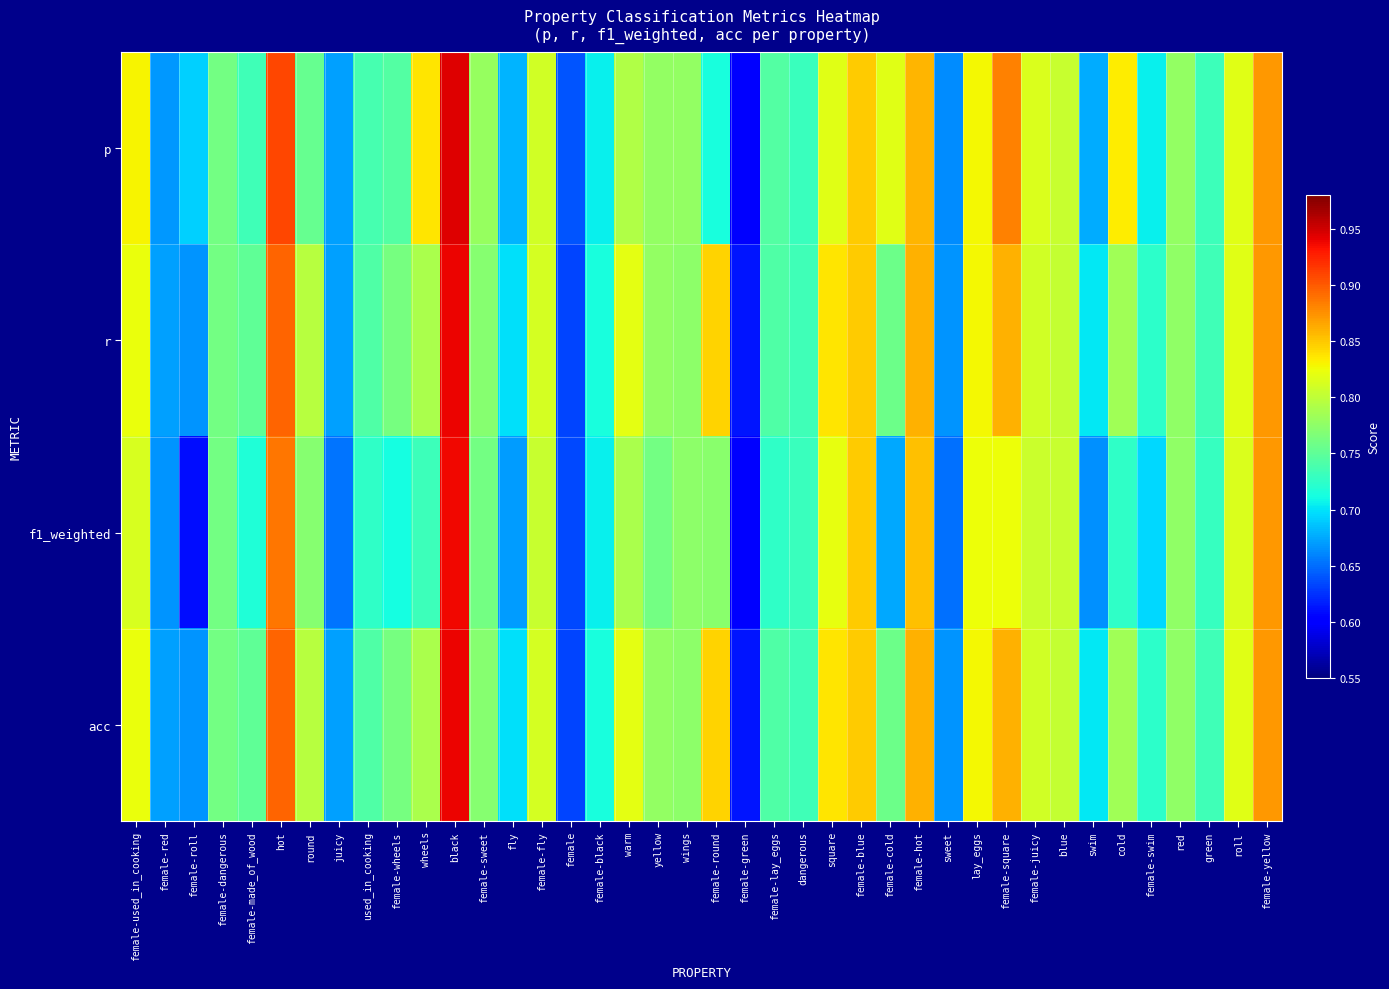

Reading left to right, list all the values displayed in this chart.

p: female-used_in_cooking=0.8	female-red=0.7	female-roll=0.7	female-dangerous=0.8	female-made_of_wood=0.7	hot=0.9	round=0.8	juicy=0.7	used_in_cooking=0.7	female-wheels=0.7	wheels=0.8	black=0.9	female-sweet=0.8	fly=0.7	female-fly=0.8	female=0.6	female-black=0.7	warm=0.8	yellow=0.8	wings=0.8	female-round=0.7	female-green=0.6	female-lay_eggs=0.7	dangerous=0.7	square=0.8	female-blue=0.8	female-cold=0.8	female-hot=0.9	sweet=0.7	lay_eggs=0.8	female-square=0.9	female-juicy=0.8	blue=0.8	swim=0.7	cold=0.8	female-swim=0.7	red=0.8	green=0.7	roll=0.8	female-yellow=0.9
r: female-used_in_cooking=0.8	female-red=0.7	female-roll=0.7	female-dangerous=0.8	female-made_of_wood=0.8	hot=0.9	round=0.8	juicy=0.7	used_in_cooking=0.7	female-wheels=0.8	wheels=0.8	black=0.9	female-sweet=0.8	fly=0.7	female-fly=0.8	female=0.6	female-black=0.7	warm=0.8	yellow=0.8	wings=0.8	female-round=0.8	female-green=0.6	female-lay_eggs=0.7	dangerous=0.7	square=0.8	female-blue=0.8	female-cold=0.8	female-hot=0.9	sweet=0.7	lay_eggs=0.8	female-square=0.9	female-juicy=0.8	blue=0.8	swim=0.7	cold=0.8	female-swim=0.7	red=0.8	green=0.7	roll=0.8	female-yellow=0.9
f1_weighted: female-used_in_cooking=0.8	female-red=0.7	female-roll=0.6	female-dangerous=0.8	female-made_of_wood=0.7	hot=0.9	round=0.8	juicy=0.7	used_in_cooking=0.7	female-wheels=0.7	wheels=0.7	black=0.9	female-sweet=0.8	fly=0.7	female-fly=0.8	female=0.6	female-black=0.7	warm=0.8	yellow=0.8	wings=0.8	female-round=0.8	female-green=0.6	female-lay_eggs=0.7	dangerous=0.7	square=0.8	female-blue=0.8	female-cold=0.7	female-hot=0.9	sweet=0.7	lay_eggs=0.8	female-square=0.8	female-juicy=0.8	blue=0.8	swim=0.7	cold=0.7	female-swim=0.7	red=0.8	green=0.7	roll=0.8	female-yellow=0.9
acc: female-used_in_cooking=0.8	female-red=0.7	female-roll=0.7	female-dangerous=0.8	female-made_of_wood=0.8	hot=0.9	round=0.8	juicy=0.7	used_in_cooking=0.7	female-wheels=0.8	wheels=0.8	black=0.9	female-sweet=0.8	fly=0.7	female-fly=0.8	female=0.6	female-black=0.7	warm=0.8	yellow=0.8	wings=0.8	female-round=0.8	female-green=0.6	female-lay_eggs=0.7	dangerous=0.7	square=0.8	female-blue=0.8	female-cold=0.8	female-hot=0.9	sweet=0.7	lay_eggs=0.8	female-square=0.9	female-juicy=0.8	blue=0.8	swim=0.7	cold=0.8	female-swim=0.7	red=0.8	green=0.7	roll=0.8	female-yellow=0.9